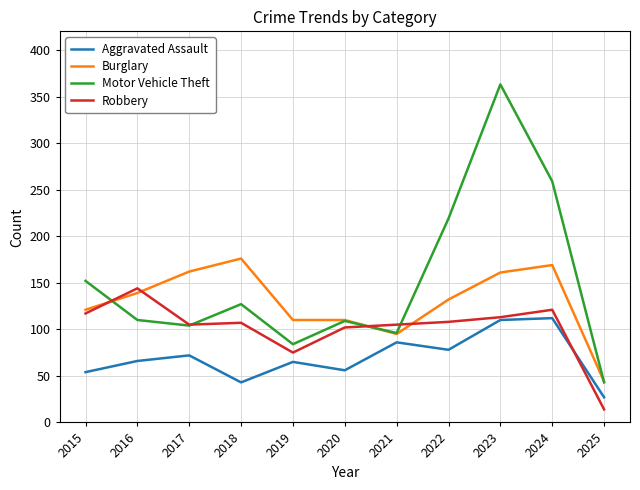

At which category is the sum across all series the highest?

2023